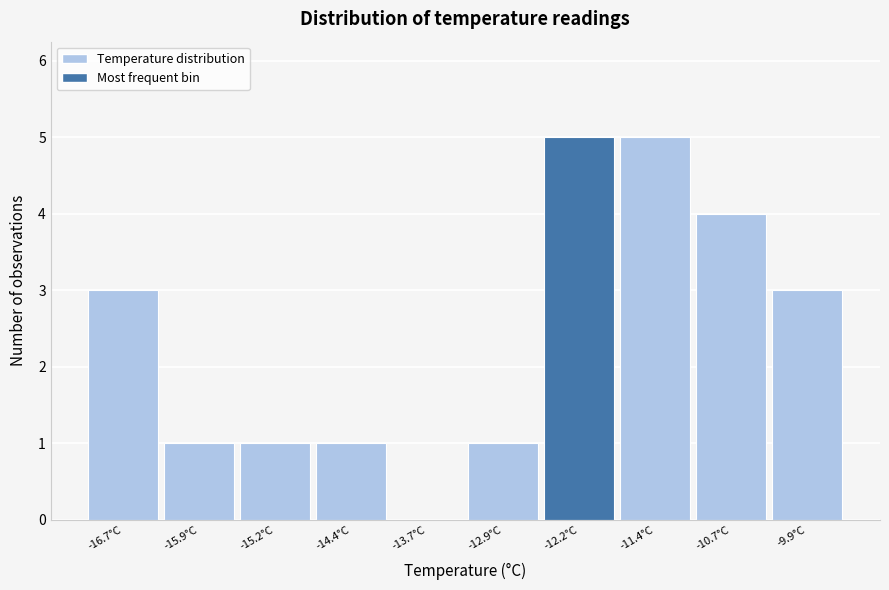

Reading left to right, list all the values displayed in this chart.

-16.7°C=3	-15.9°C=1	-15.2°C=1	-14.4°C=1	-13.7°C=0	-12.9°C=1	-12.2°C=5	-11.4°C=5	-10.7°C=4	-9.9°C=3